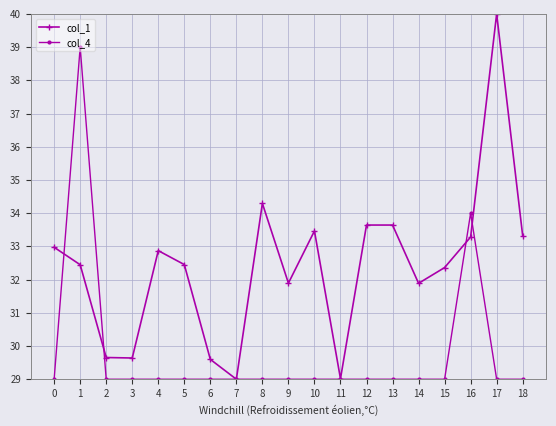

Count the number of categories in the chart.

19